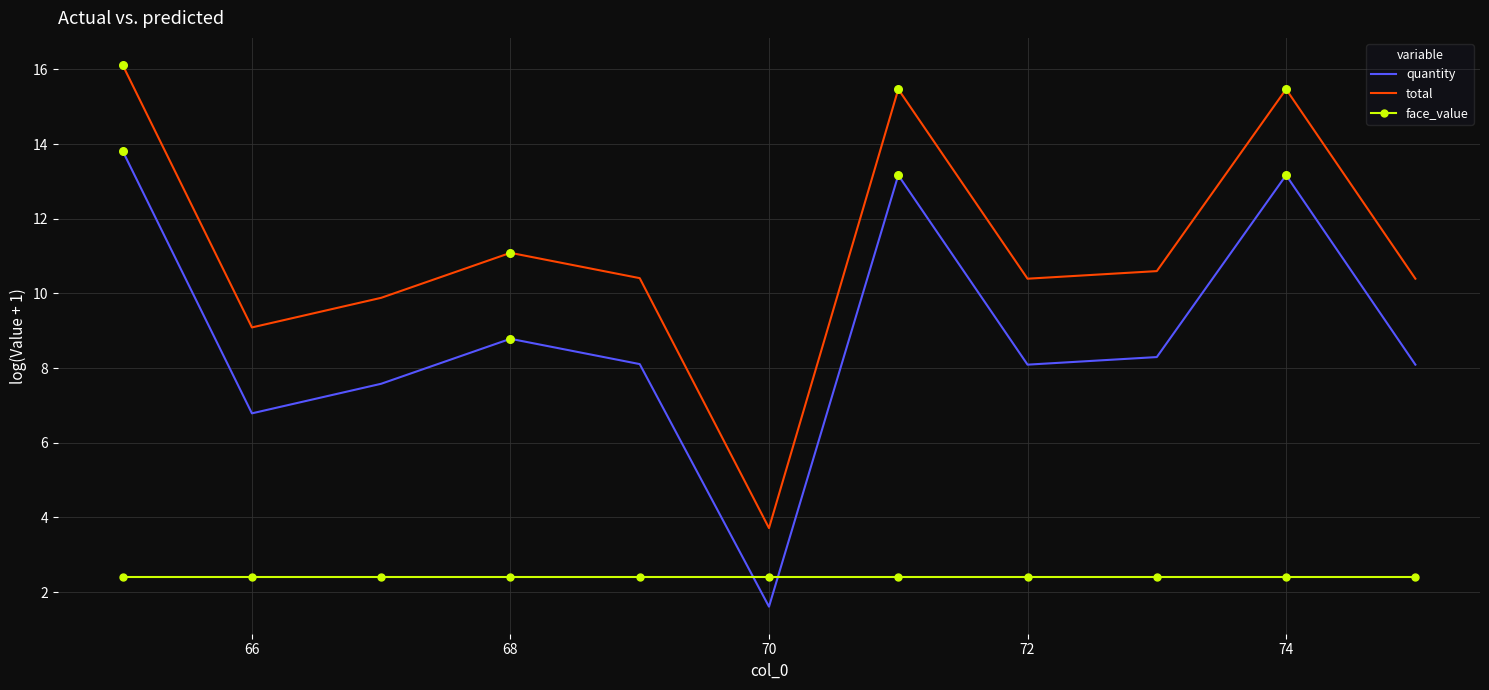

At how many categories does at least one series exceed 8?

10